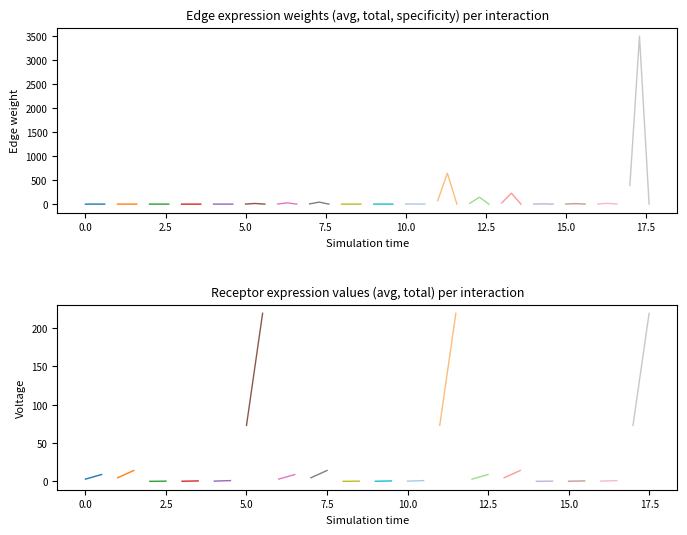

At how many categories does at least one series exceed 3066?

1